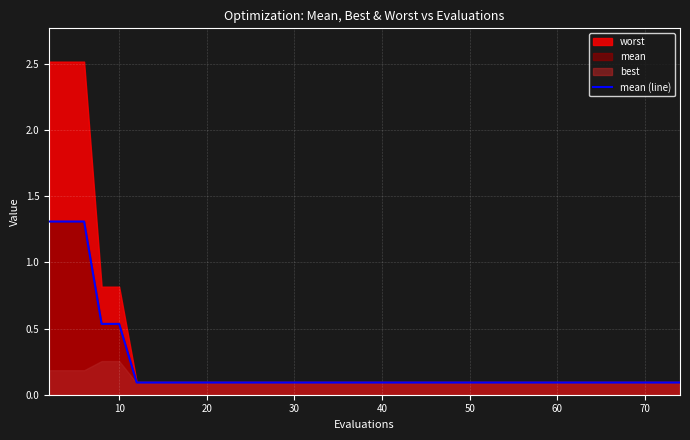

Reading left to right, list all the values displayed in this chart.

1.3	1.3	1.3	0.5	0.5	0.1	0.1	0.1	0.1	0.1	0.1	0.1	0.1	0.1	0.1	0.1	0.1	0.1	0.1	0.1	0.1	0.1	0.1	0.1	0.1	0.1	0.1	0.1	0.1	0.1	0.1	0.1	0.1	0.1	0.1	0.1	0.1	0.1	0.1	0.1